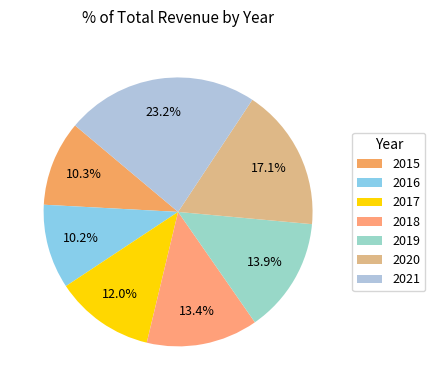

Is there any slice that represents more than half of the pie?

No